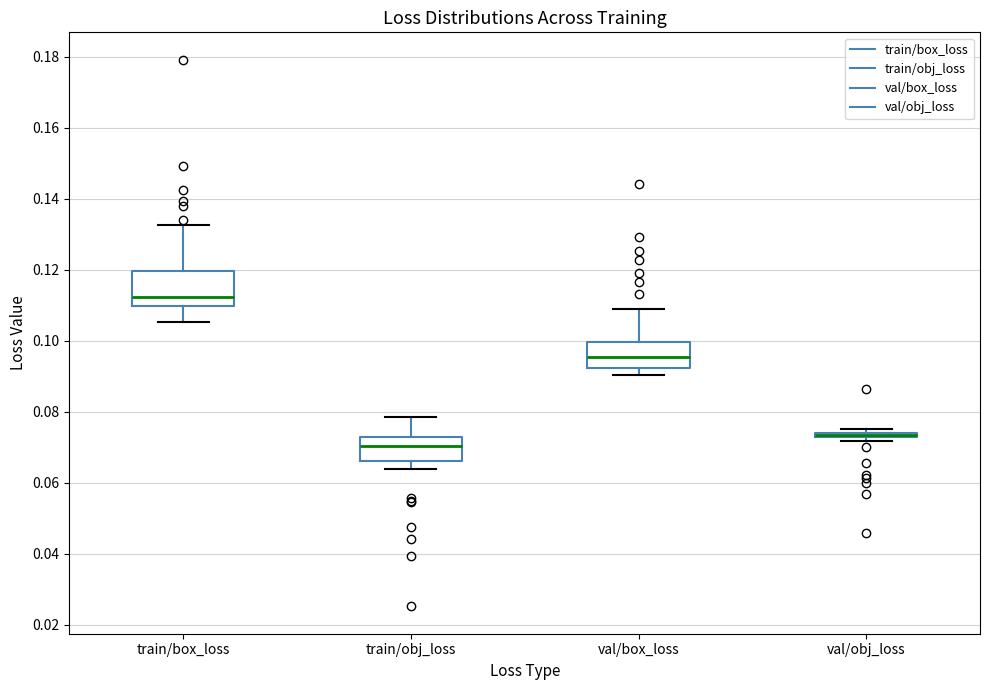

Where is the upper edge of the box for train/obj_loss on the y-axis? The values are not printed on the chart, so give them approximately, as read against the axis.

0.074